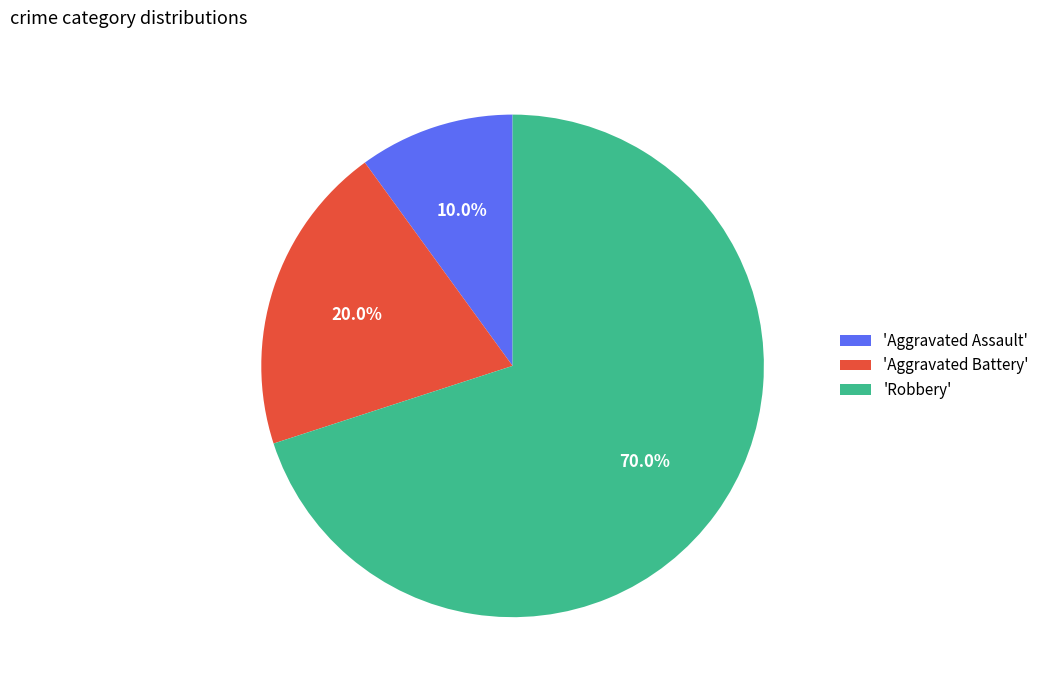

Which slice is the smallest?

'Aggravated Assault'